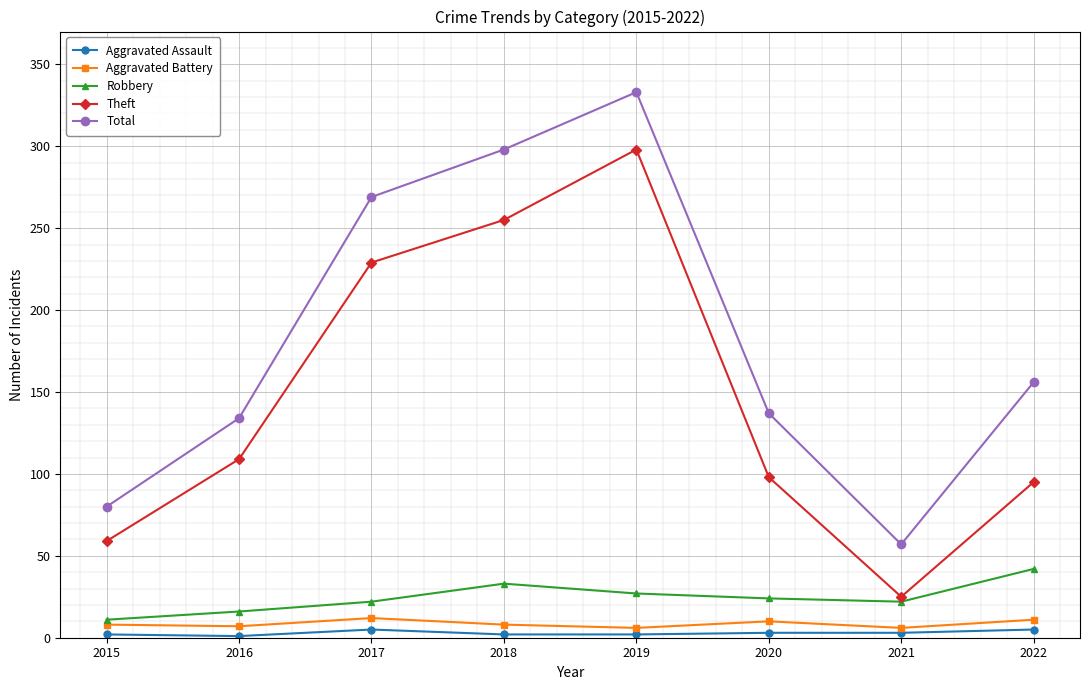

Which series changed the most between 2015 and 2016?

Total